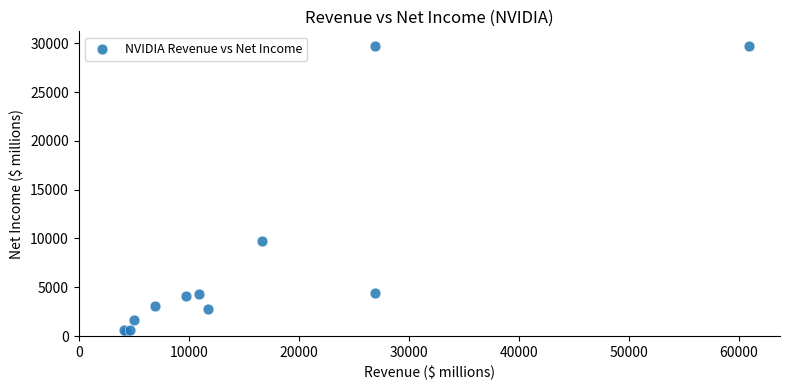

What Y value in the scatter plot is closest to 15100?

9752